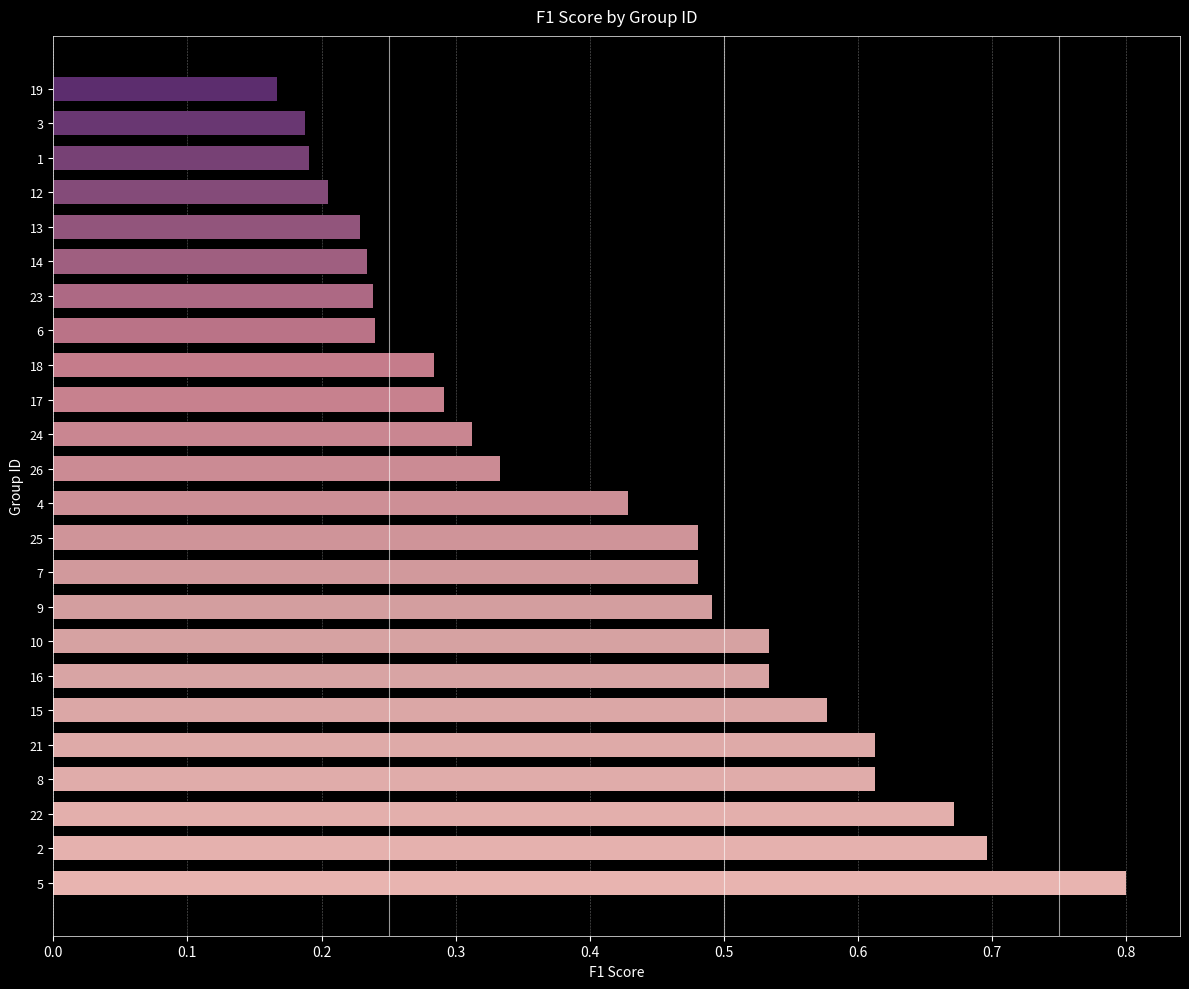

At which label is the value closest to 0?

19